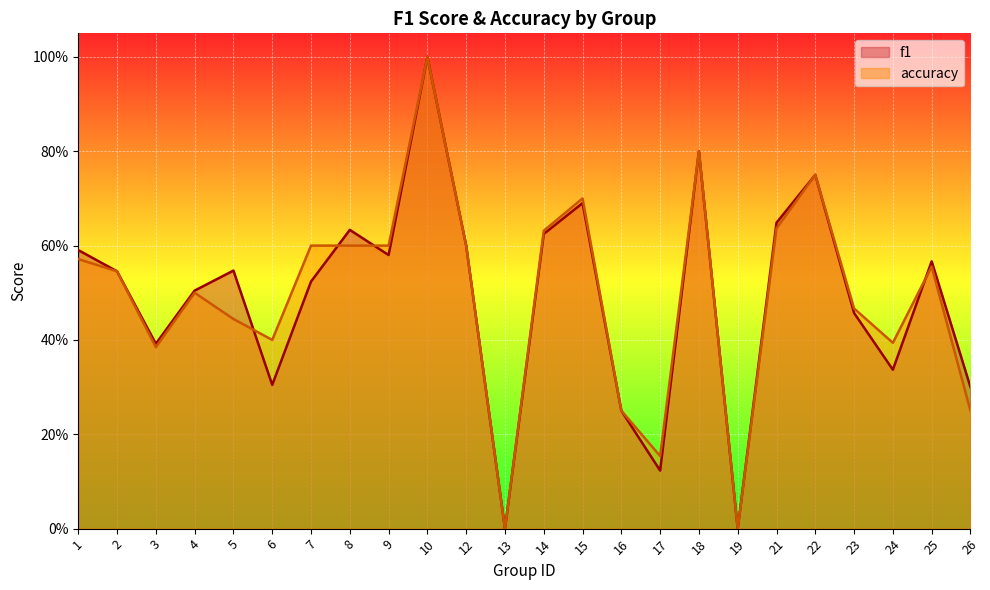

At which category does the chart reach its peak across all series?

10